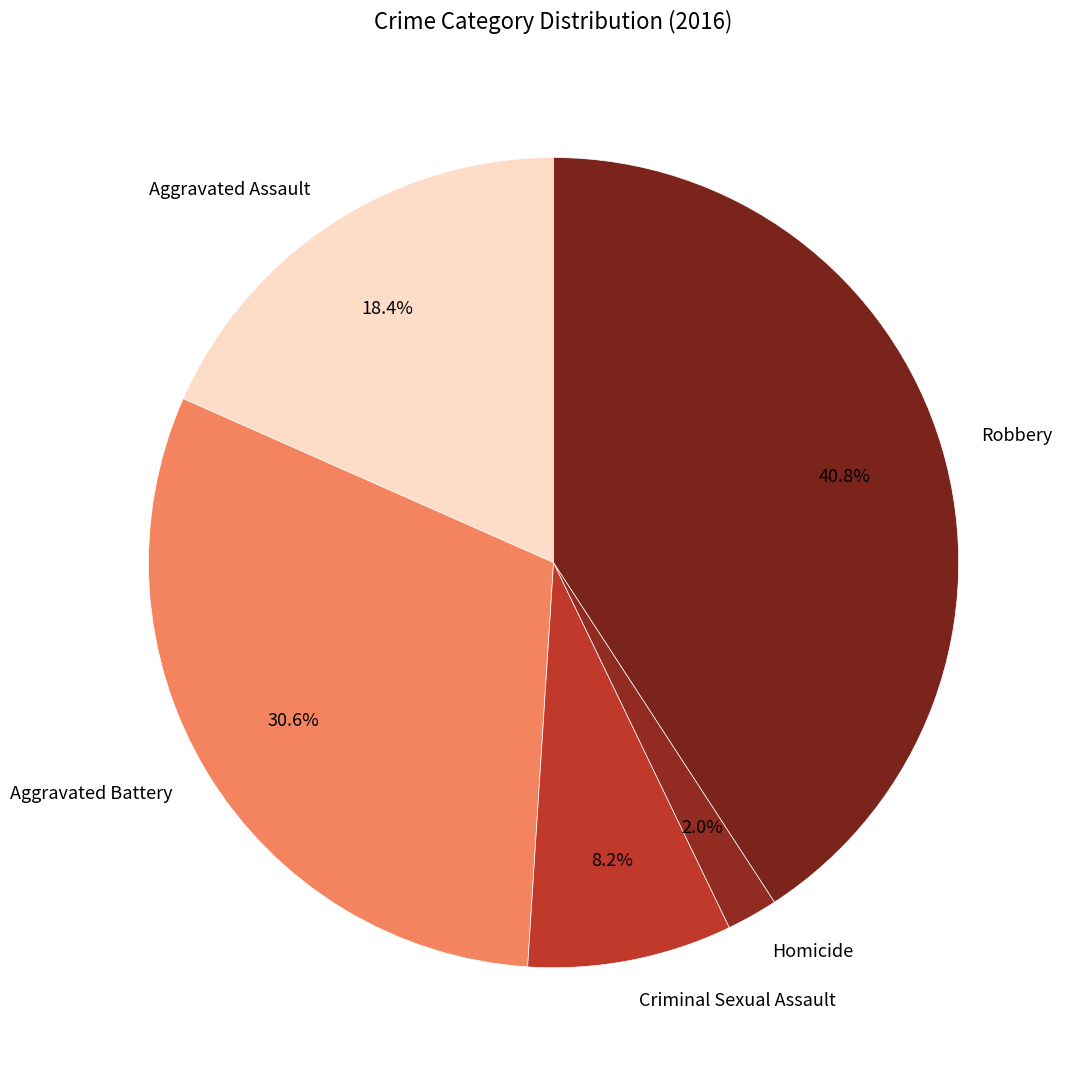

What percentage is the Aggravated Battery slice, to the nearest percent?

31%